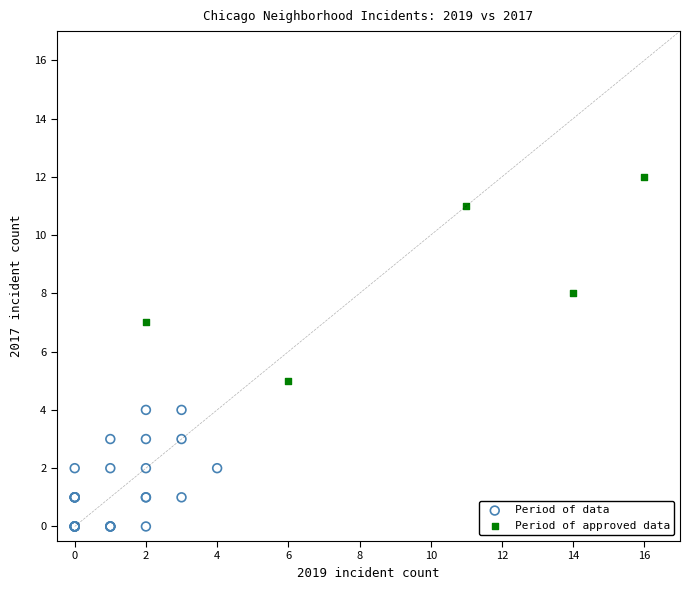

Which series reaches the maximum Y coordinate?

Period of approved data